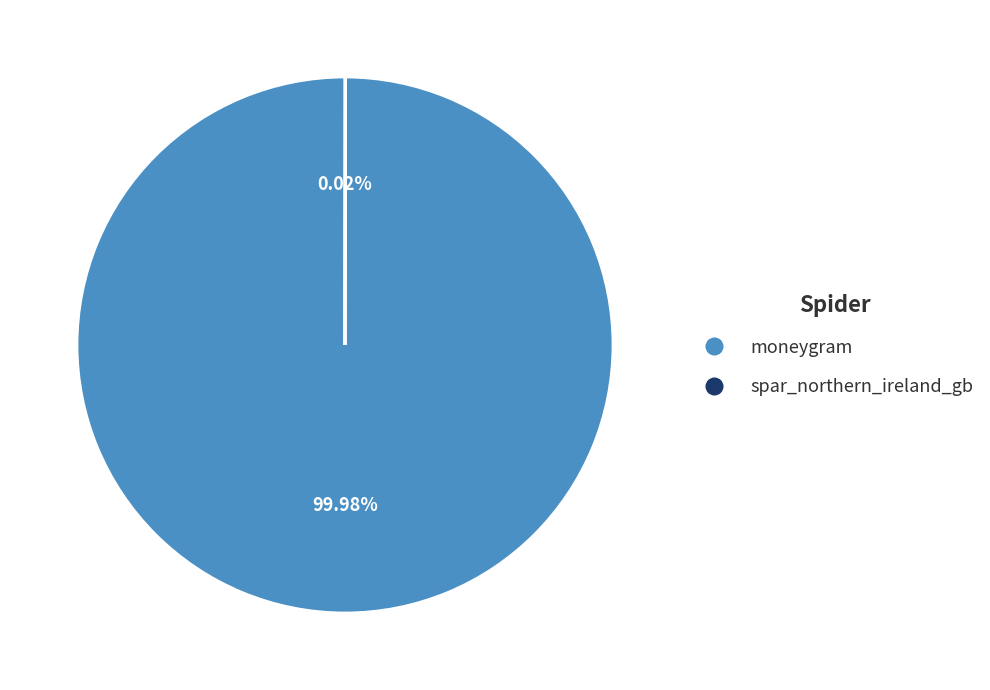

Which slice is the largest?

moneygram